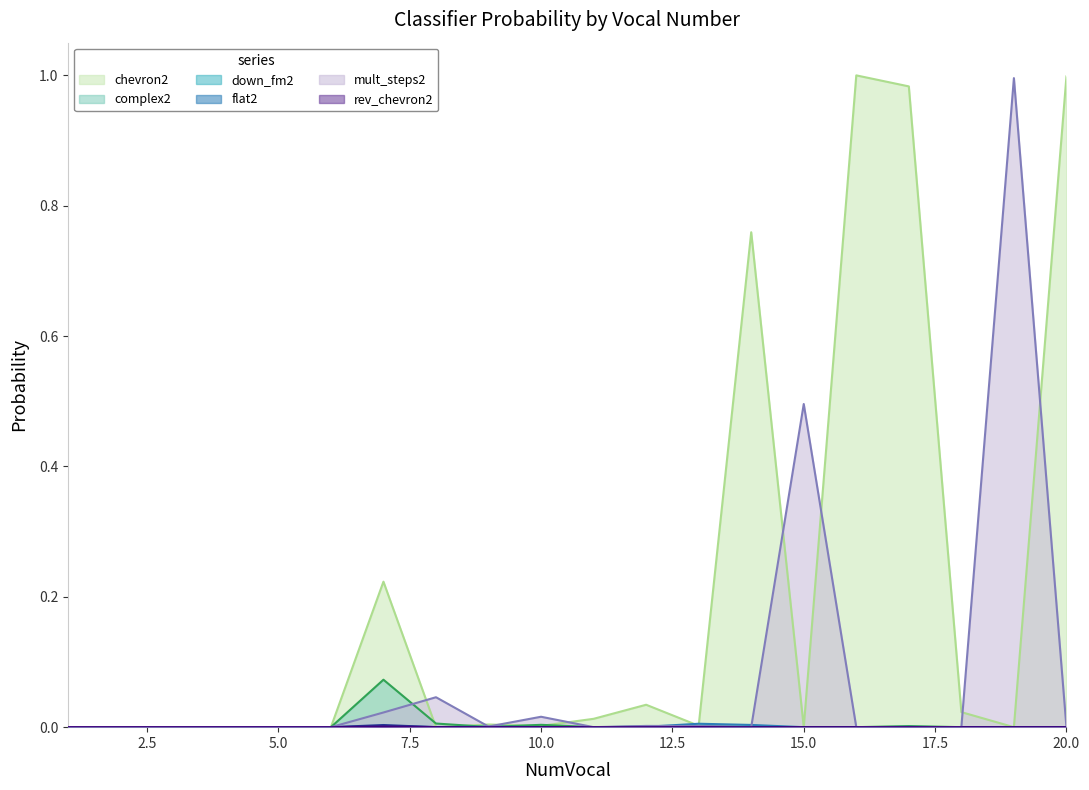

At which category does the chart reach its minimum across all series?

19